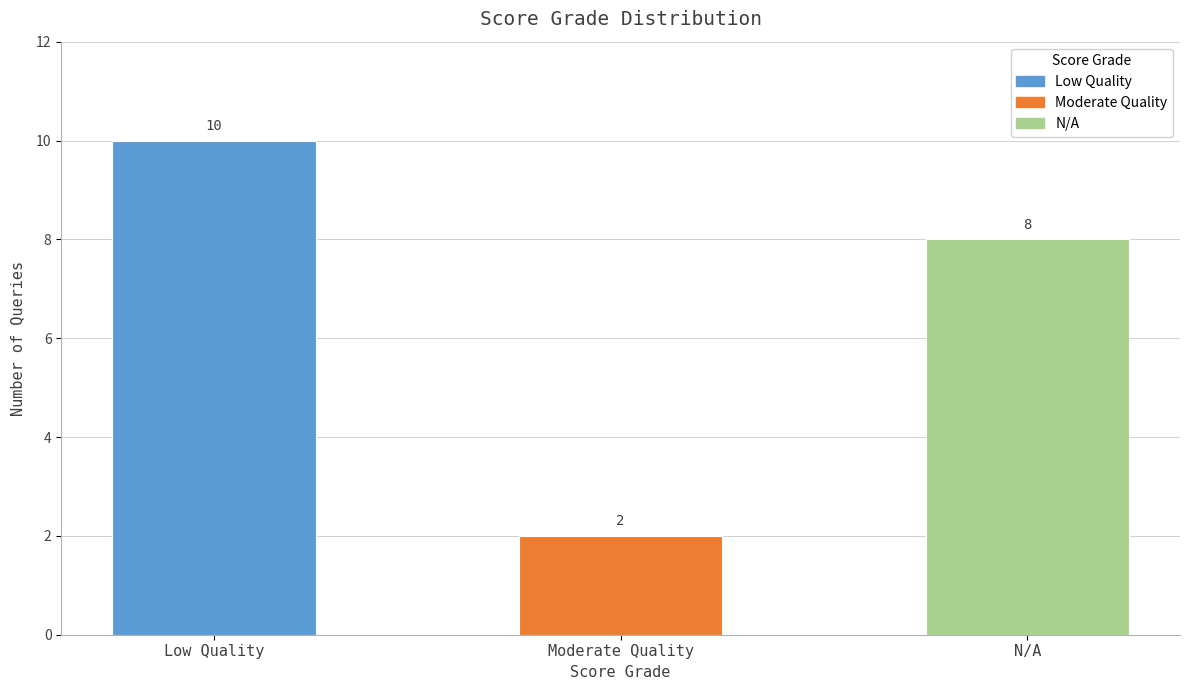

Where does the data first go above 8?

Low Quality